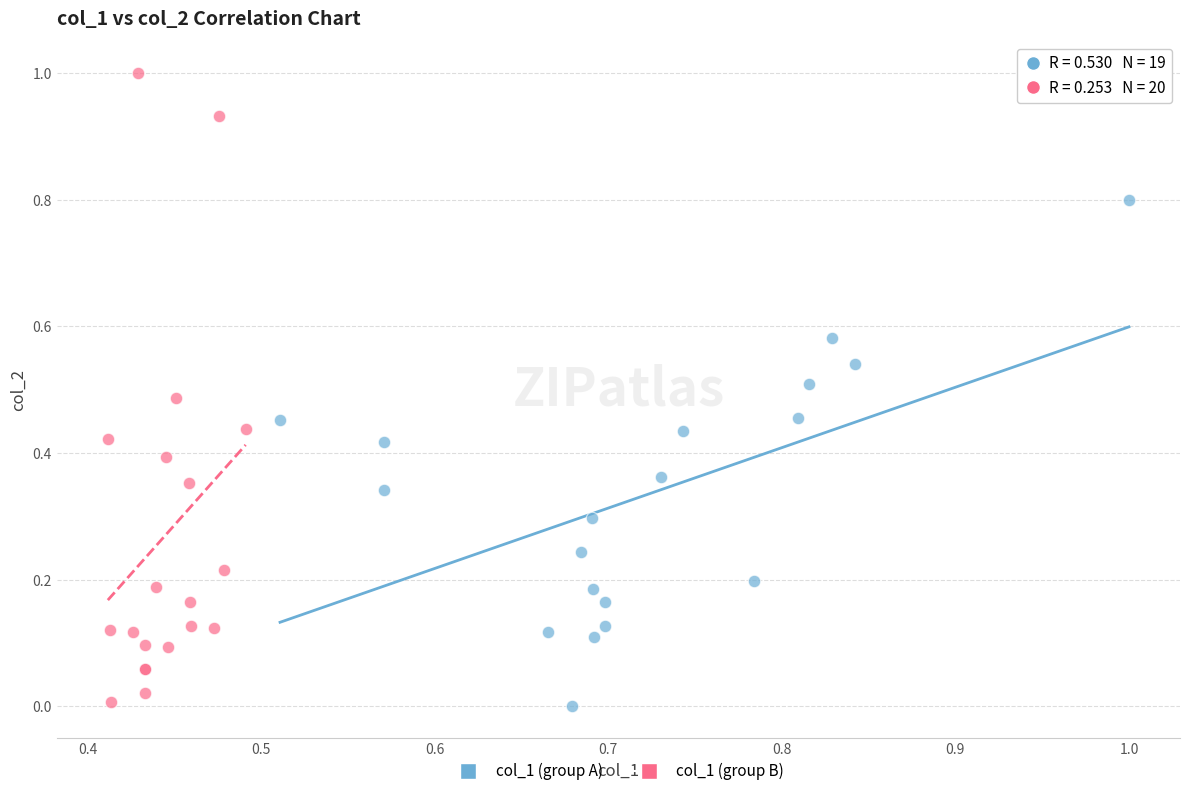

Which series has the widest spread of Y values?

col_1 (group B)